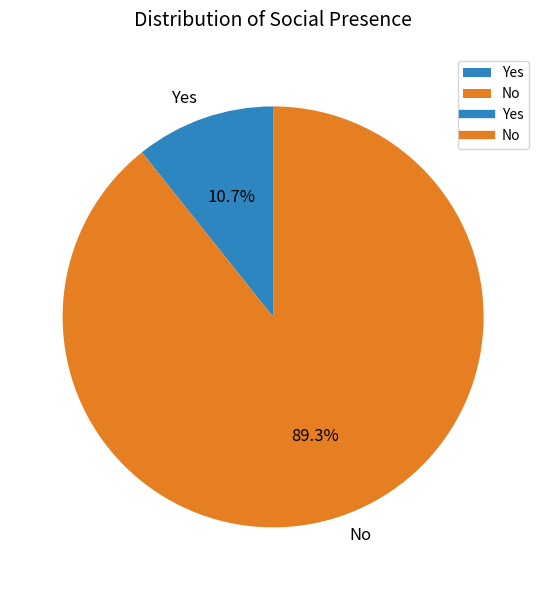

Which has a higher value, No or Yes?

No